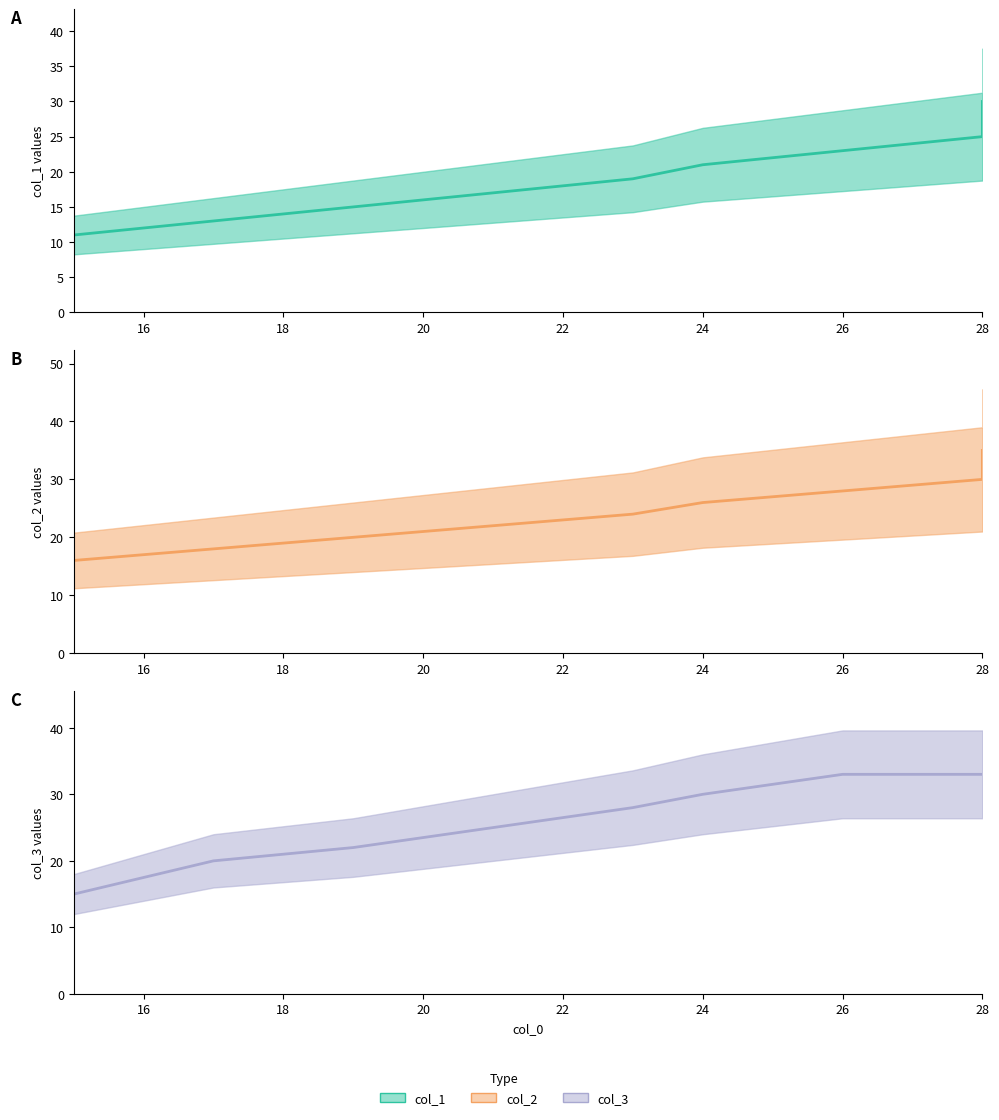

The value of col_2 at 24 is 26. True or false?

True